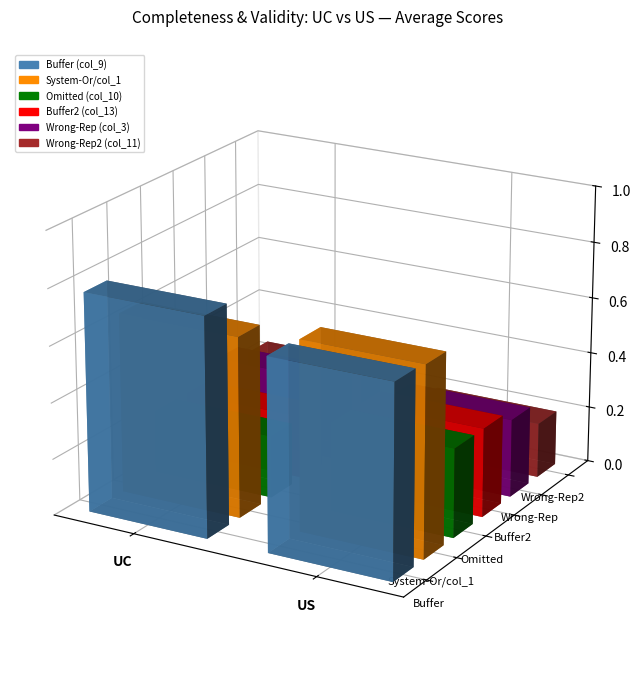

Where is Omitted (col_10) nearest to the value 0?

UC